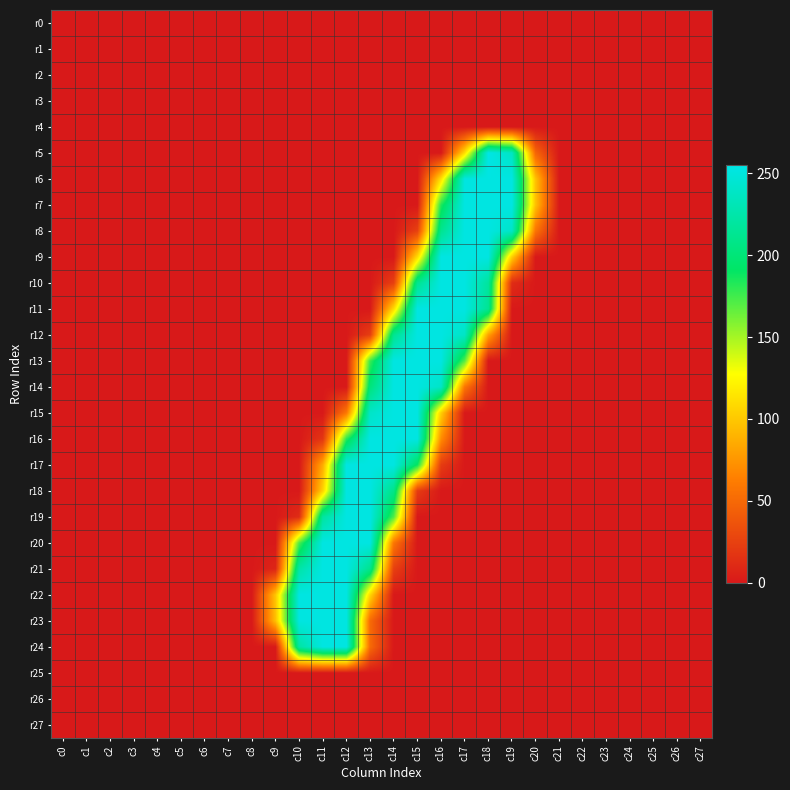

Reading left to right, transcribe all the data shown in this chart.

r0: c0=0	c1=0	c2=0	c3=0	c4=0	c5=0	c6=0	c7=0	c8=0	c9=0	c10=0	c11=0	c12=0	c13=0	c14=0	c15=0	c16=0	c17=0	c18=0	c19=0	c20=0	c21=0	c22=0	c23=0	c24=0	c25=0	c26=0	c27=0
r1: c0=0	c1=0	c2=0	c3=0	c4=0	c5=0	c6=0	c7=0	c8=0	c9=0	c10=0	c11=0	c12=0	c13=0	c14=0	c15=0	c16=0	c17=0	c18=0	c19=0	c20=0	c21=0	c22=0	c23=0	c24=0	c25=0	c26=0	c27=0
r2: c0=0	c1=0	c2=0	c3=0	c4=0	c5=0	c6=0	c7=0	c8=0	c9=0	c10=0	c11=0	c12=0	c13=0	c14=0	c15=0	c16=0	c17=0	c18=0	c19=0	c20=0	c21=0	c22=0	c23=0	c24=0	c25=0	c26=0	c27=0
r3: c0=0	c1=0	c2=0	c3=0	c4=0	c5=0	c6=0	c7=0	c8=0	c9=0	c10=0	c11=0	c12=0	c13=0	c14=0	c15=0	c16=0	c17=0	c18=0	c19=0	c20=0	c21=0	c22=0	c23=0	c24=0	c25=0	c26=0	c27=0
r4: c0=0	c1=0	c2=0	c3=0	c4=0	c5=0	c6=0	c7=0	c8=0	c9=0	c10=0	c11=0	c12=0	c13=0	c14=0	c15=0	c16=0	c17=0	c18=0	c19=0	c20=0	c21=0	c22=0	c23=0	c24=0	c25=0	c26=0	c27=0
r5: c0=0	c1=0	c2=0	c3=0	c4=0	c5=0	c6=0	c7=0	c8=0	c9=0	c10=0	c11=0	c12=0	c13=0	c14=0	c15=0	c16=0	c17=111	c18=255	c19=238	c20=48	c21=0	c22=0	c23=0	c24=0	c25=0	c26=0	c27=0
r6: c0=0	c1=0	c2=0	c3=0	c4=0	c5=0	c6=0	c7=0	c8=0	c9=0	c10=0	c11=0	c12=0	c13=0	c14=0	c15=0	c16=112	c17=252	c18=253	c19=253	c20=97	c21=0	c22=0	c23=0	c24=0	c25=0	c26=0	c27=0
r7: c0=0	c1=0	c2=0	c3=0	c4=0	c5=0	c6=0	c7=0	c8=0	c9=0	c10=0	c11=0	c12=0	c13=0	c14=0	c15=0	c16=183	c17=253	c18=253	c19=253	c20=97	c21=0	c22=0	c23=0	c24=0	c25=0	c26=0	c27=0
r8: c0=0	c1=0	c2=0	c3=0	c4=0	c5=0	c6=0	c7=0	c8=0	c9=0	c10=0	c11=0	c12=0	c13=0	c14=0	c15=25	c16=212	c17=253	c18=253	c19=240	c20=57	c21=0	c22=0	c23=0	c24=0	c25=0	c26=0	c27=0
r9: c0=0	c1=0	c2=0	c3=0	c4=0	c5=0	c6=0	c7=0	c8=0	c9=0	c10=0	c11=0	c12=0	c13=0	c14=0	c15=110	c16=253	c17=253	c18=253	c19=104	c20=0	c21=0	c22=0	c23=0	c24=0	c25=0	c26=0	c27=0
r10: c0=0	c1=0	c2=0	c3=0	c4=0	c5=0	c6=0	c7=0	c8=0	c9=0	c10=0	c11=0	c12=0	c13=0	c14=24	c15=212	c16=253	c17=253	c18=219	c19=12	c20=0	c21=0	c22=0	c23=0	c24=0	c25=0	c26=0	c27=0
r11: c0=0	c1=0	c2=0	c3=0	c4=0	c5=0	c6=0	c7=0	c8=0	c9=0	c10=0	c11=0	c12=0	c13=0	c14=110	c15=253	c16=253	c17=253	c18=214	c19=0	c20=0	c21=0	c22=0	c23=0	c24=0	c25=0	c26=0	c27=0
r12: c0=0	c1=0	c2=0	c3=0	c4=0	c5=0	c6=0	c7=0	c8=0	c9=0	c10=0	c11=0	c12=0	c13=23	c14=213	c15=253	c16=253	c17=239	c18=81	c19=0	c20=0	c21=0	c22=0	c23=0	c24=0	c25=0	c26=0	c27=0
r13: c0=0	c1=0	c2=0	c3=0	c4=0	c5=0	c6=0	c7=0	c8=0	c9=0	c10=0	c11=0	c12=0	c13=176	c14=253	c15=253	c16=253	c17=170	c18=0	c19=0	c20=0	c21=0	c22=0	c23=0	c24=0	c25=0	c26=0	c27=0
r14: c0=0	c1=0	c2=0	c3=0	c4=0	c5=0	c6=0	c7=0	c8=0	c9=0	c10=0	c11=0	c12=0	c13=202	c14=253	c15=253	c16=240	c17=58	c18=0	c19=0	c20=0	c21=0	c22=0	c23=0	c24=0	c25=0	c26=0	c27=0
r15: c0=0	c1=0	c2=0	c3=0	c4=0	c5=0	c6=0	c7=0	c8=0	c9=0	c10=0	c11=0	c12=59	c13=240	c14=253	c15=253	c16=104	c17=0	c18=0	c19=0	c20=0	c21=0	c22=0	c23=0	c24=0	c25=0	c26=0	c27=0
r16: c0=0	c1=0	c2=0	c3=0	c4=0	c5=0	c6=0	c7=0	c8=0	c9=0	c10=0	c11=18	c12=181	c13=253	c14=253	c15=253	c16=71	c17=0	c18=0	c19=0	c20=0	c21=0	c22=0	c23=0	c24=0	c25=0	c26=0	c27=0
r17: c0=0	c1=0	c2=0	c3=0	c4=0	c5=0	c6=0	c7=0	c8=0	c9=0	c10=0	c11=86	c12=253	c13=253	c14=253	c15=189	c16=22	c17=0	c18=0	c19=0	c20=0	c21=0	c22=0	c23=0	c24=0	c25=0	c26=0	c27=0
r18: c0=0	c1=0	c2=0	c3=0	c4=0	c5=0	c6=0	c7=0	c8=0	c9=0	c10=0	c11=106	c12=253	c13=253	c14=209	c15=22	c16=0	c17=0	c18=0	c19=0	c20=0	c21=0	c22=0	c23=0	c24=0	c25=0	c26=0	c27=0
r19: c0=0	c1=0	c2=0	c3=0	c4=0	c5=0	c6=0	c7=0	c8=0	c9=0	c10=12	c11=220	c12=253	c13=253	c14=171	c15=0	c16=0	c17=0	c18=0	c19=0	c20=0	c21=0	c22=0	c23=0	c24=0	c25=0	c26=0	c27=0
r20: c0=0	c1=0	c2=0	c3=0	c4=0	c5=0	c6=0	c7=0	c8=0	c9=0	c10=172	c11=253	c12=253	c13=253	c14=58	c15=0	c16=0	c17=0	c18=0	c19=0	c20=0	c21=0	c22=0	c23=0	c24=0	c25=0	c26=0	c27=0
r21: c0=0	c1=0	c2=0	c3=0	c4=0	c5=0	c6=0	c7=0	c8=0	c9=8	c10=224	c11=253	c12=253	c13=211	c14=24	c15=0	c16=0	c17=0	c18=0	c19=0	c20=0	c21=0	c22=0	c23=0	c24=0	c25=0	c26=0	c27=0
r22: c0=0	c1=0	c2=0	c3=0	c4=0	c5=0	c6=0	c7=0	c8=0	c9=99	c10=253	c11=253	c12=253	c13=108	c14=0	c15=0	c16=0	c17=0	c18=0	c19=0	c20=0	c21=0	c22=0	c23=0	c24=0	c25=0	c26=0	c27=0
r23: c0=0	c1=0	c2=0	c3=0	c4=0	c5=0	c6=0	c7=0	c8=0	c9=96	c10=252	c11=253	c12=253	c13=51	c14=0	c15=0	c16=0	c17=0	c18=0	c19=0	c20=0	c21=0	c22=0	c23=0	c24=0	c25=0	c26=0	c27=0
r24: c0=0	c1=0	c2=0	c3=0	c4=0	c5=0	c6=0	c7=0	c8=0	c9=0	c10=222	c11=253	c12=253	c13=51	c14=0	c15=0	c16=0	c17=0	c18=0	c19=0	c20=0	c21=0	c22=0	c23=0	c24=0	c25=0	c26=0	c27=0
r25: c0=0	c1=0	c2=0	c3=0	c4=0	c5=0	c6=0	c7=0	c8=0	c9=0	c10=0	c11=0	c12=0	c13=0	c14=0	c15=0	c16=0	c17=0	c18=0	c19=0	c20=0	c21=0	c22=0	c23=0	c24=0	c25=0	c26=0	c27=0
r26: c0=0	c1=0	c2=0	c3=0	c4=0	c5=0	c6=0	c7=0	c8=0	c9=0	c10=0	c11=0	c12=0	c13=0	c14=0	c15=0	c16=0	c17=0	c18=0	c19=0	c20=0	c21=0	c22=0	c23=0	c24=0	c25=0	c26=0	c27=0
r27: c0=0	c1=0	c2=0	c3=0	c4=0	c5=0	c6=0	c7=0	c8=0	c9=0	c10=0	c11=0	c12=0	c13=0	c14=0	c15=0	c16=0	c17=0	c18=0	c19=0	c20=0	c21=0	c22=0	c23=0	c24=0	c25=0	c26=0	c27=0